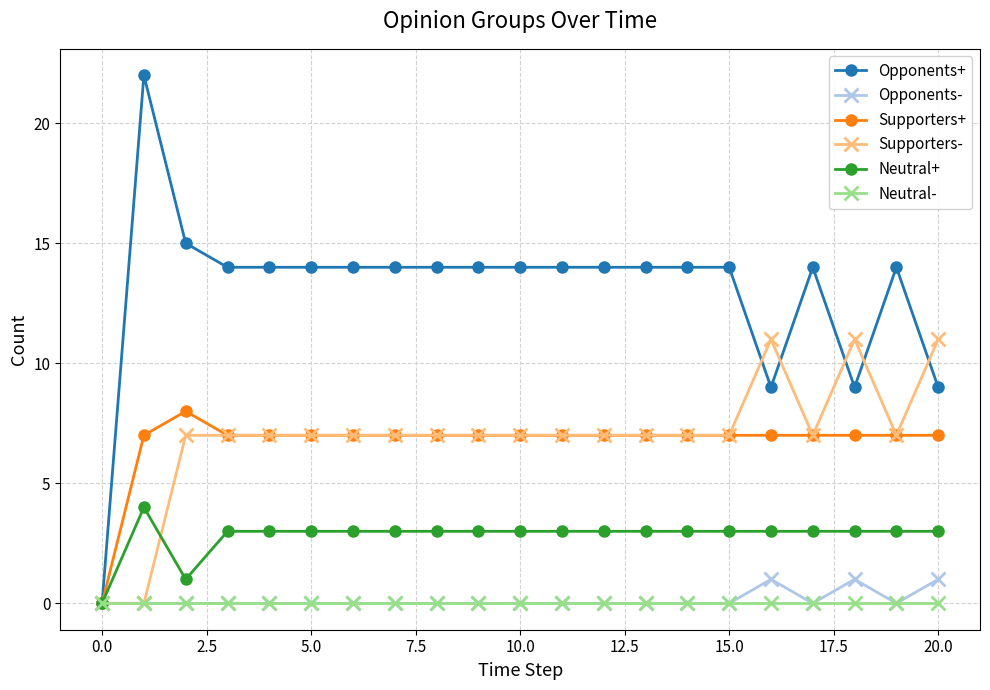

Which series has the largest total across all categories?

Opponents+